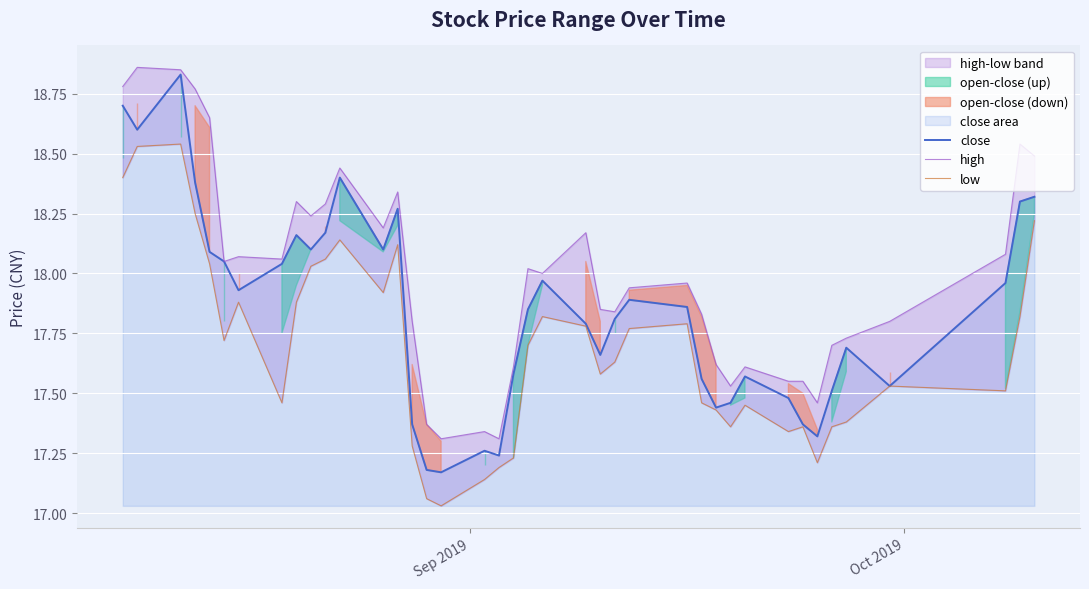

What is the minimum value for low?

17.0